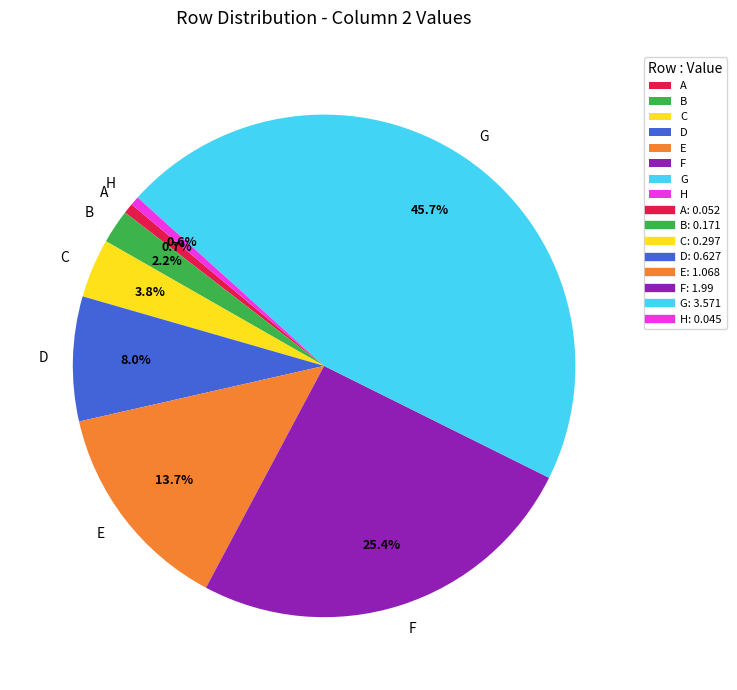

Approximately how many times larger is the value at G compared to E?

3.3